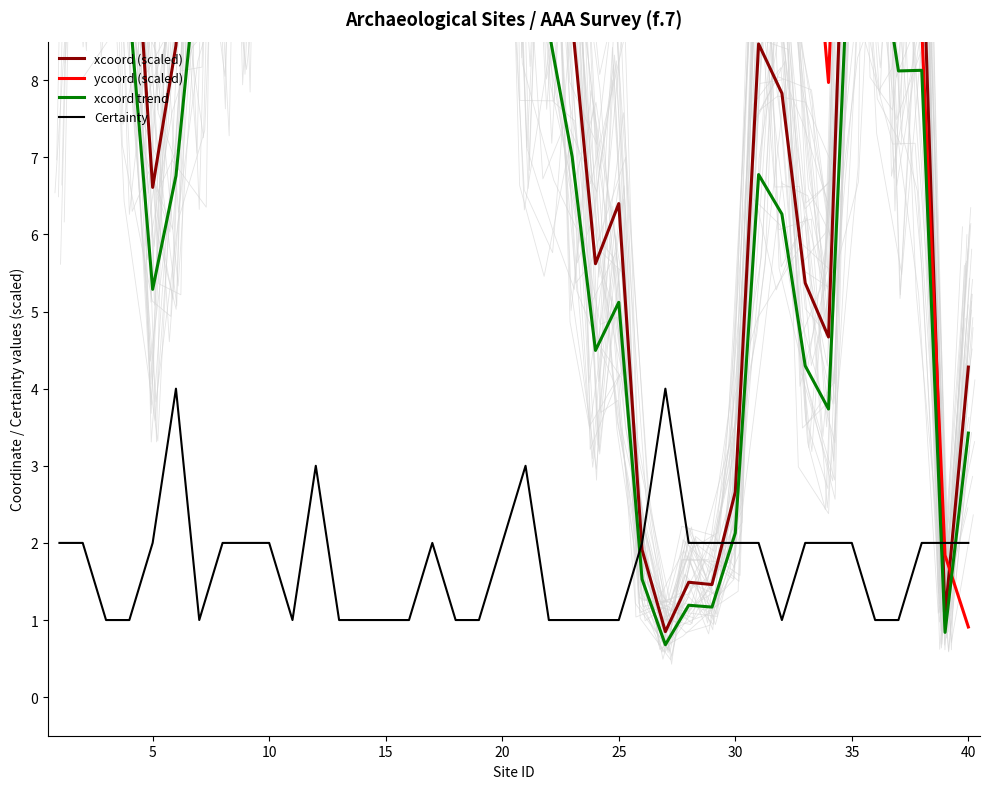

What is the maximum value for Certainty?

4